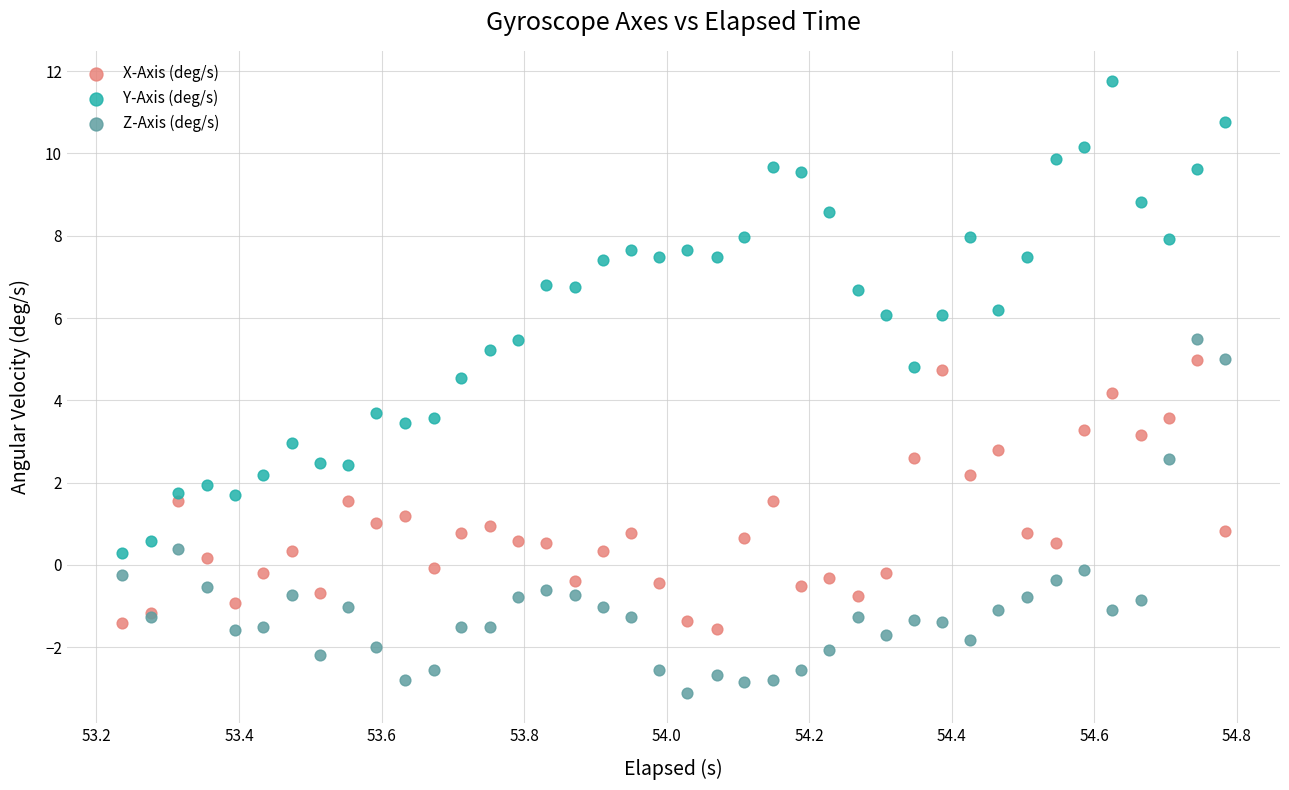

What are all the series names shown in the legend?

X-Axis (deg/s), Y-Axis (deg/s), Z-Axis (deg/s)